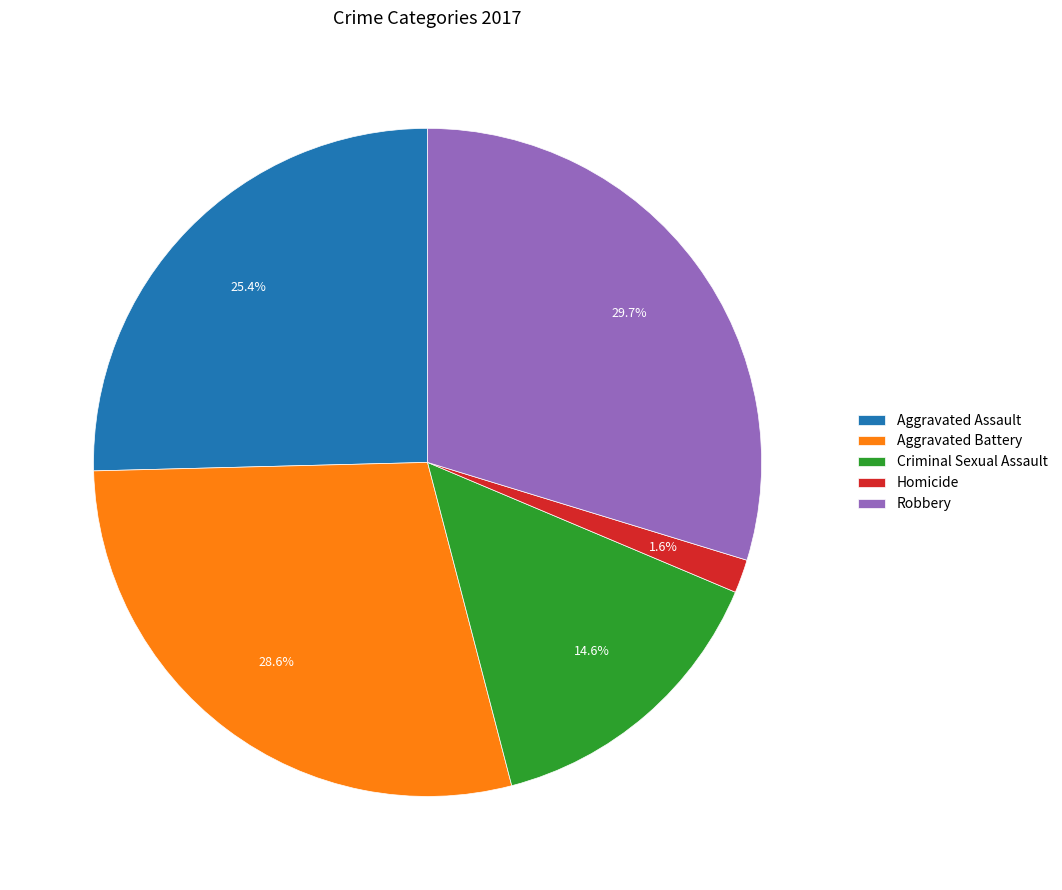

Which category has the biggest portion of the pie?

Robbery